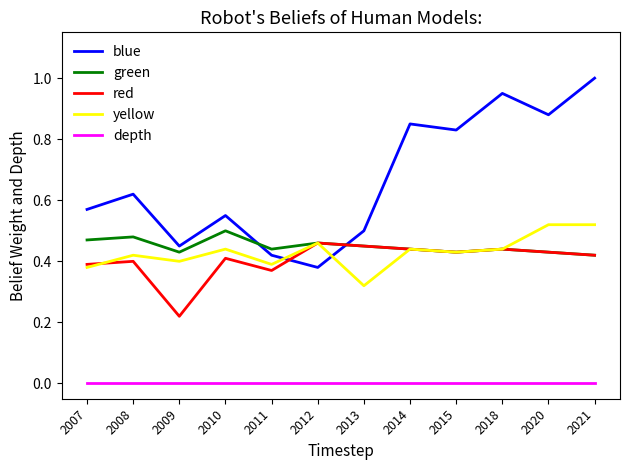

Which series has the widest spread of values?

blue